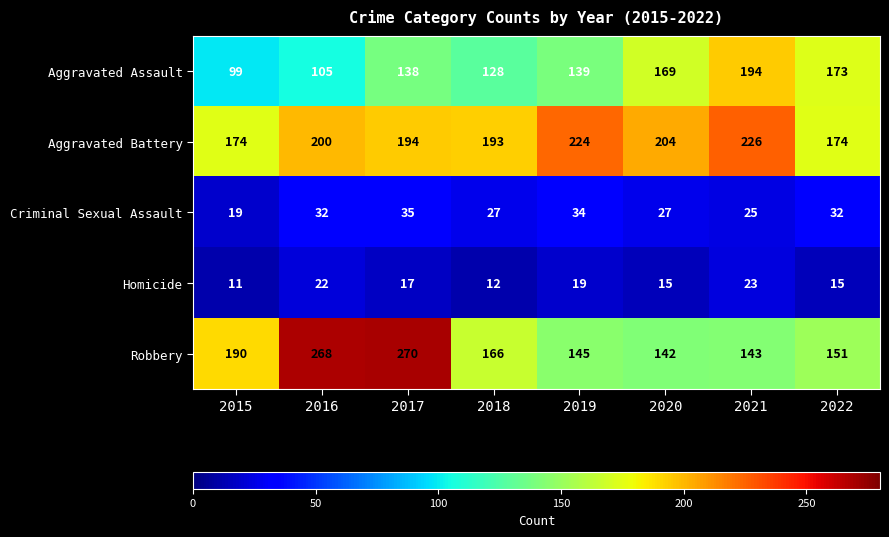

At how many categories does at least one series exceed 165?

8